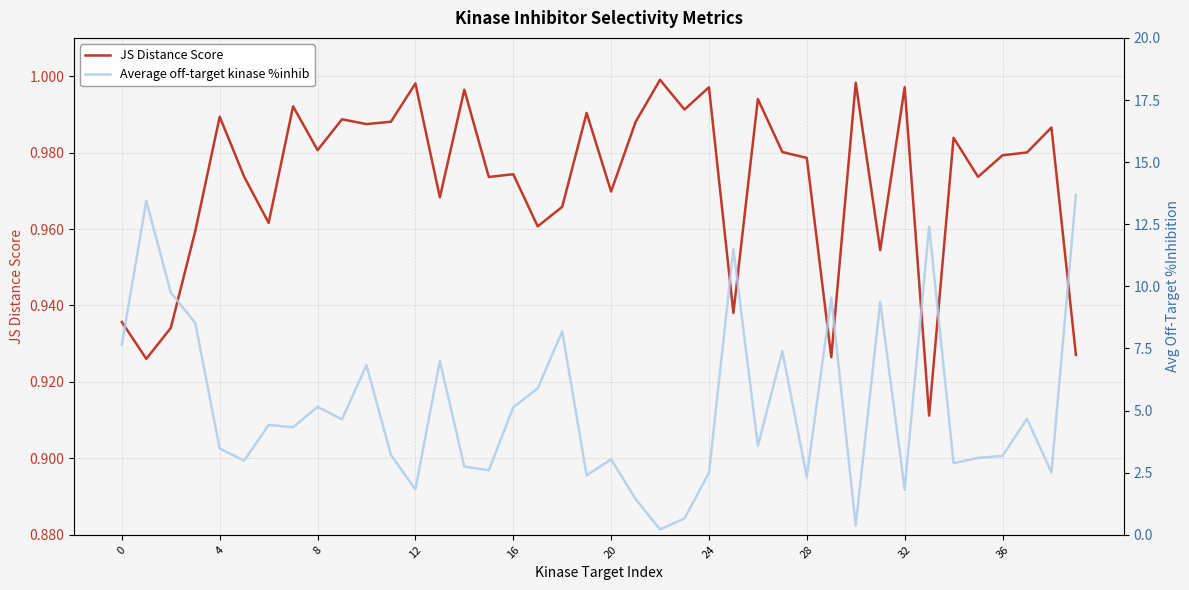

What is the label of the 13th point from the right?

27